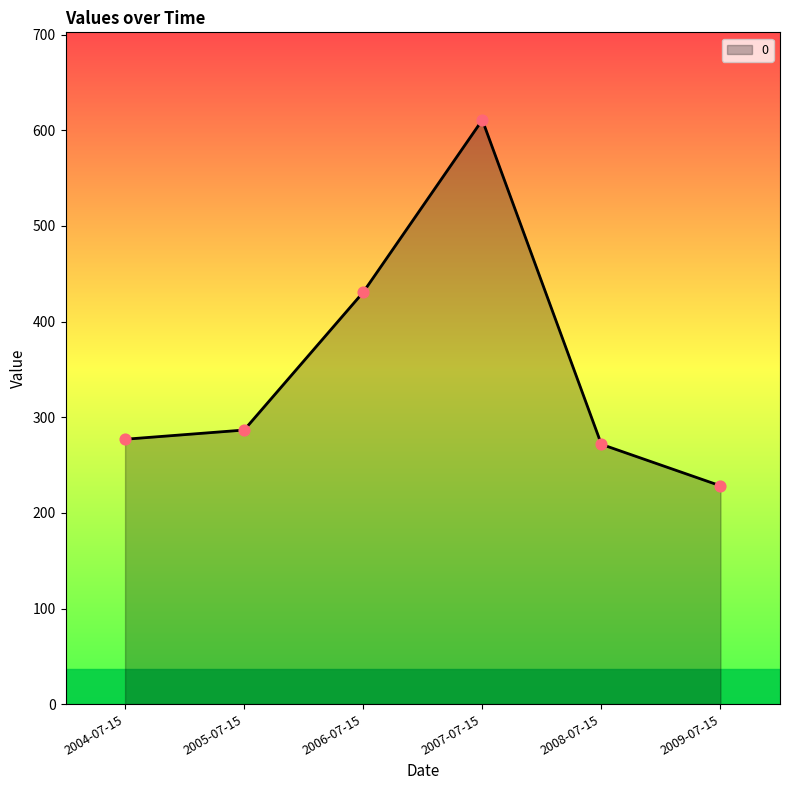

Approximately how many times larger is the value at 2004-07-15 compared to 2007-07-15?

0.5